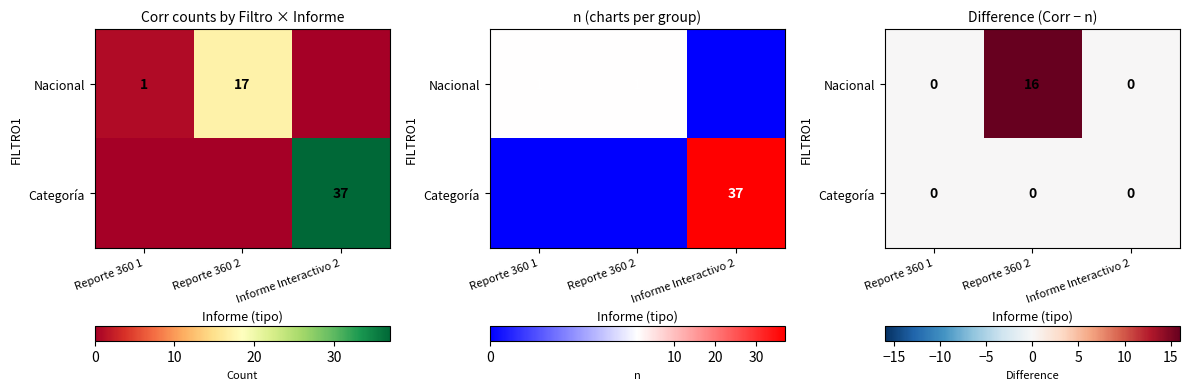

List the series in order of their peak value, lowest first.

Categoría, Nacional